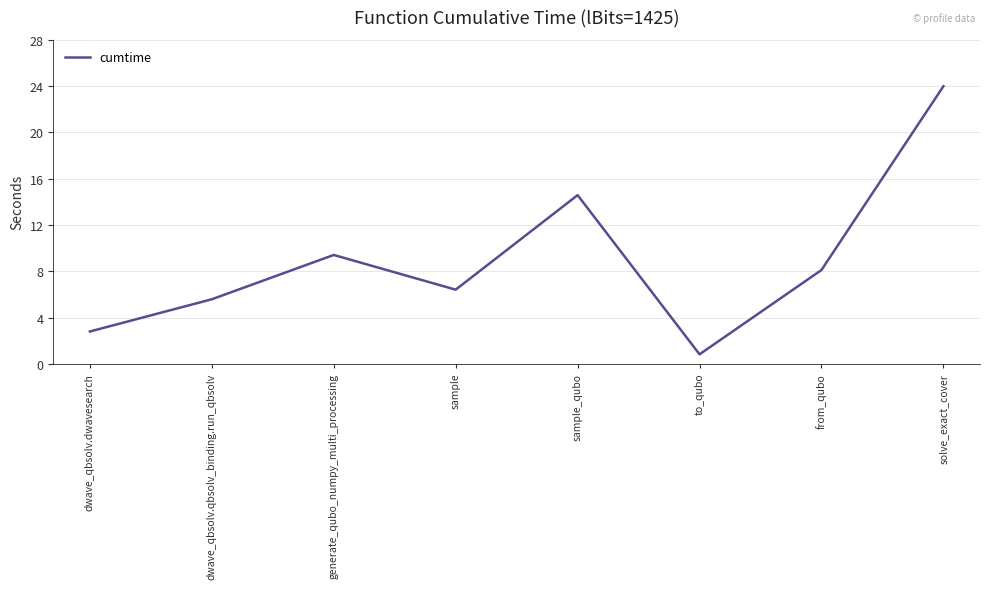

What is the smallest value displayed?

0.8